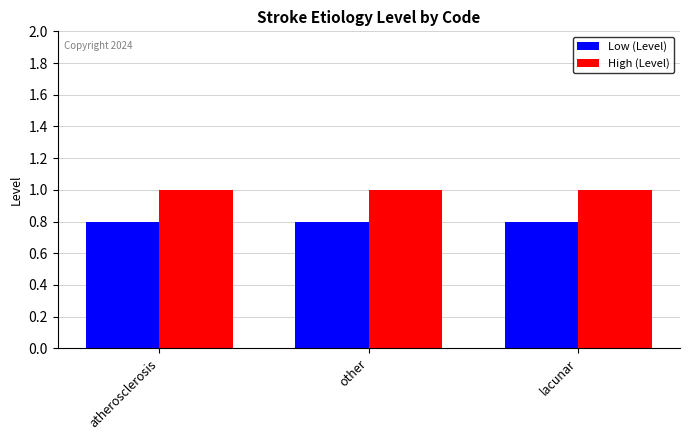

List the series in order of their overall mean, highest first.

High (Level), Low (Level)